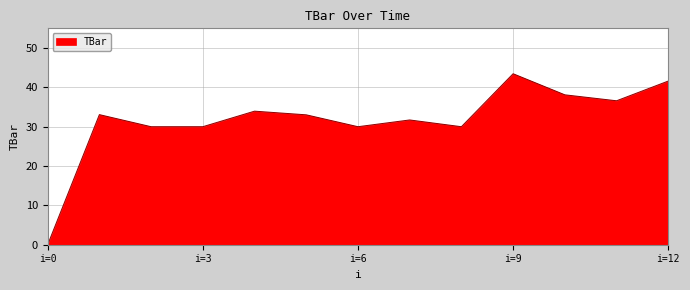

What is the maximum value shown in the chart?

43.5